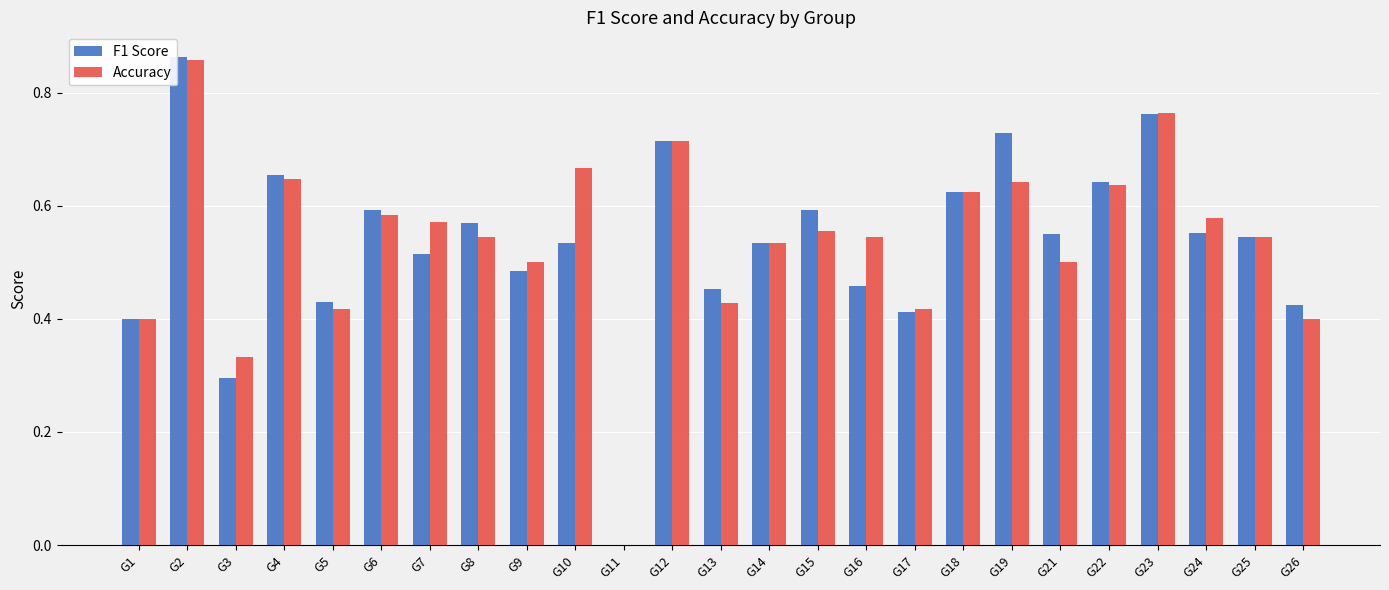

What is the sum of all F1 Score values?

13.3